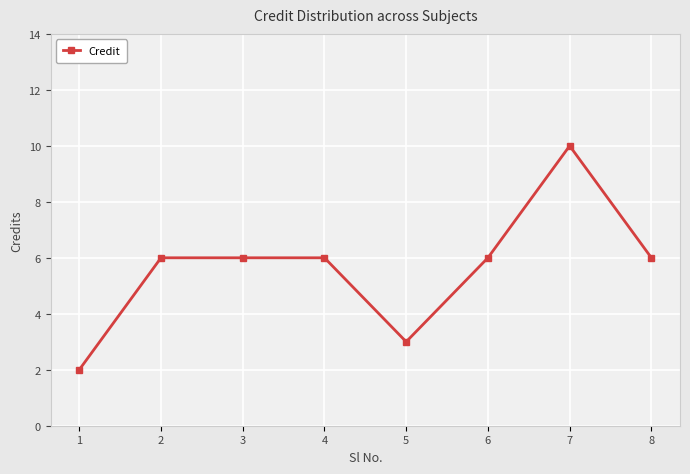

How many values are between 6 and 7?

5